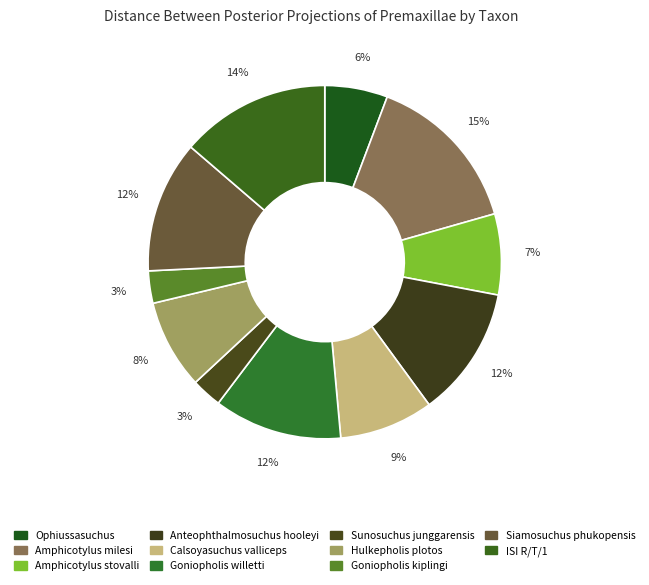

Which category has the biggest portion of the pie?

Amphicotylus milesi